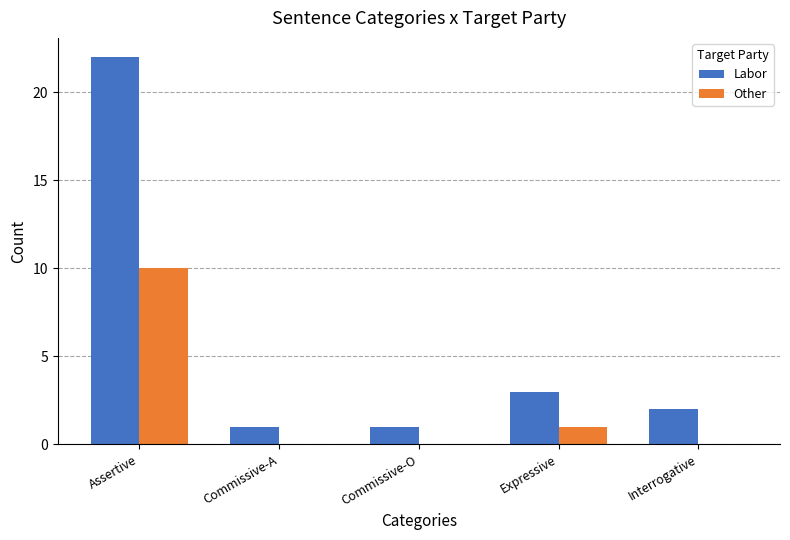

What is the sum of all Labor values?

29